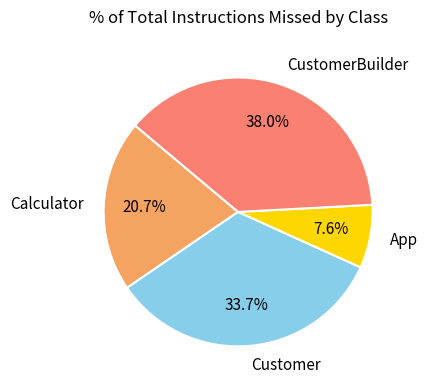

Does App account for over 50% of the chart?

No